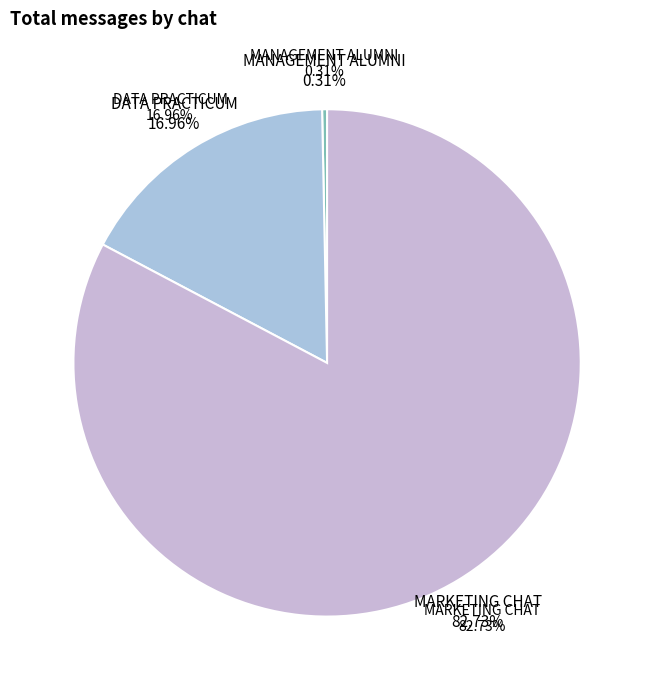

What is the largest slice in the pie chart?

MARKETING CHAT